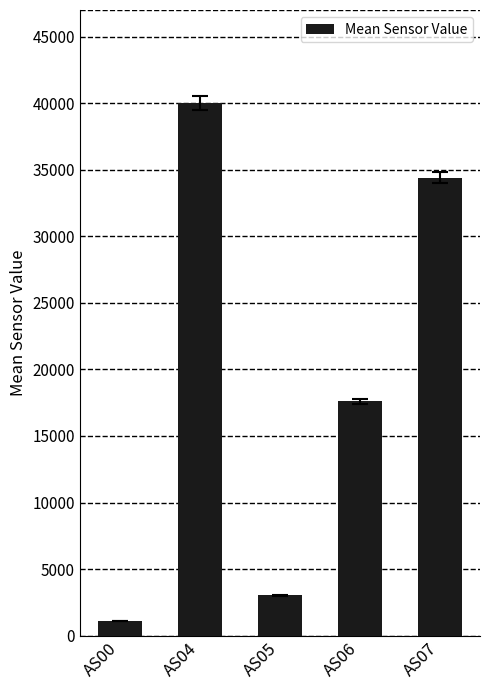

What is the value of the 2nd bar from the left?

40008.6